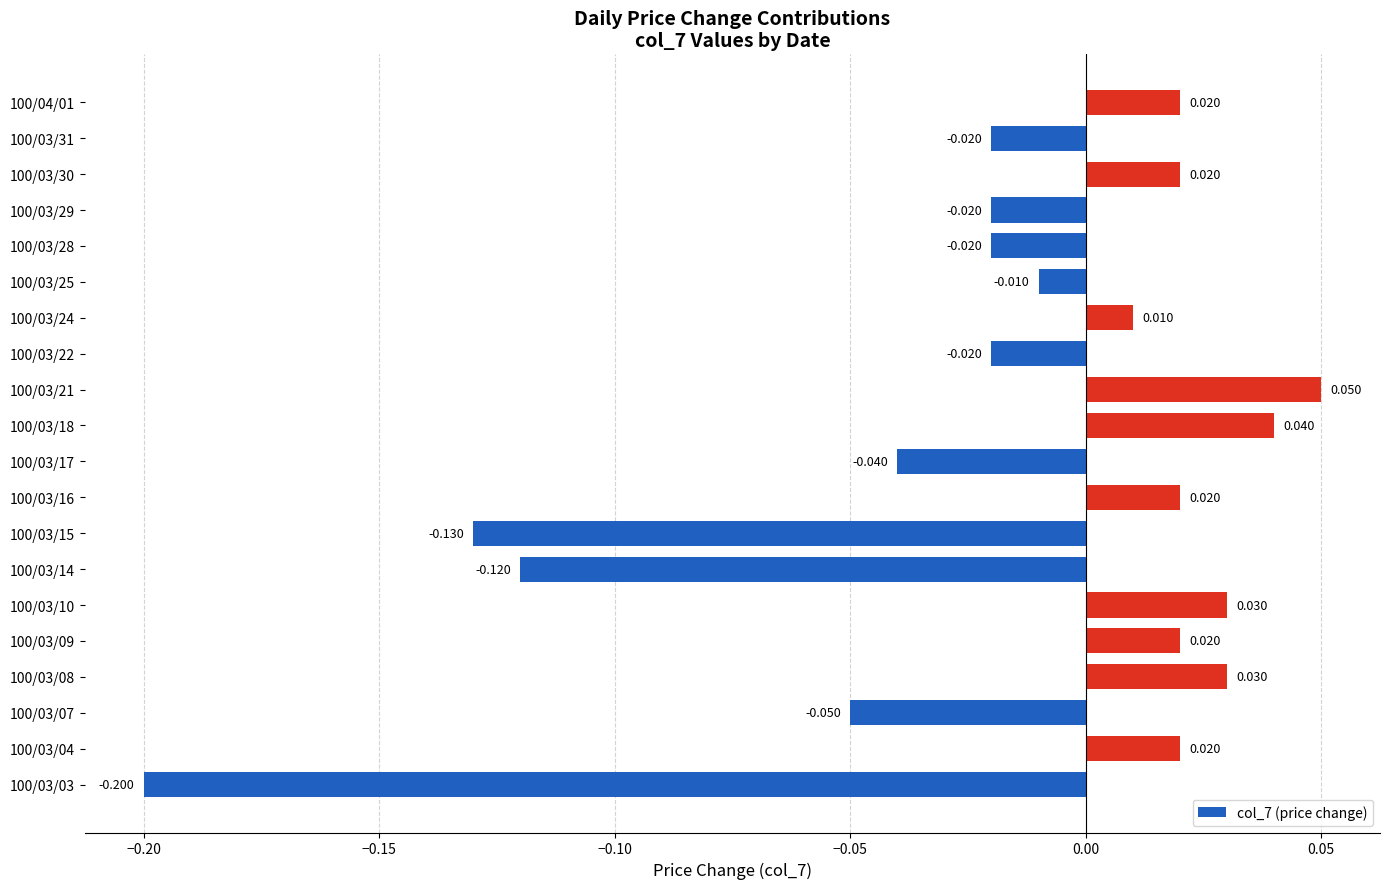

At which category does the chart reach its peak across all series?

100/03/21